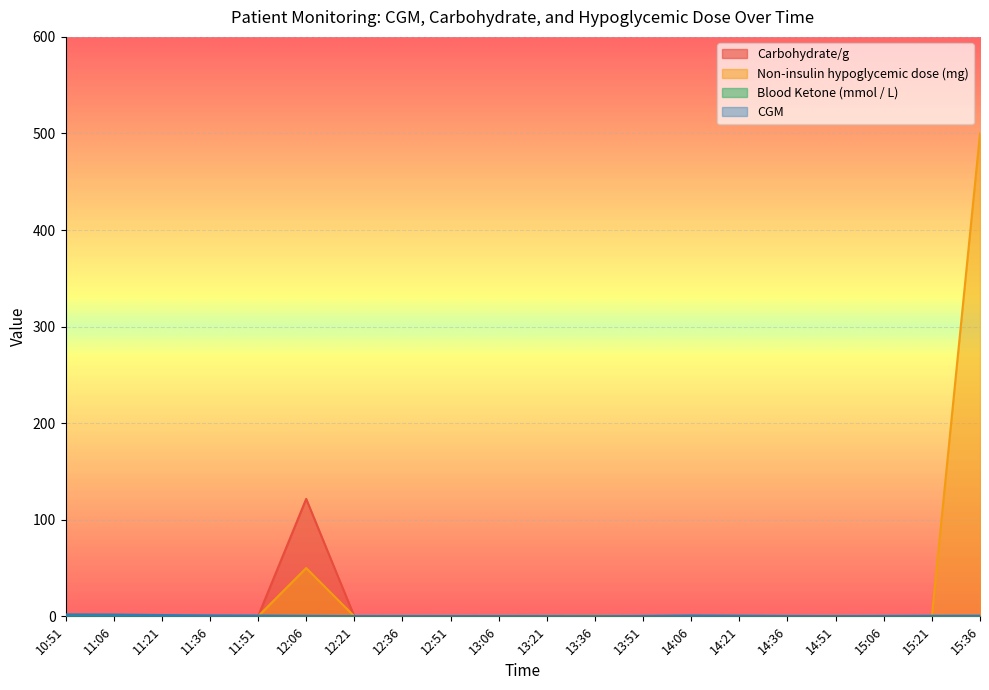

What is the total value across all series at 11:06?

1.8